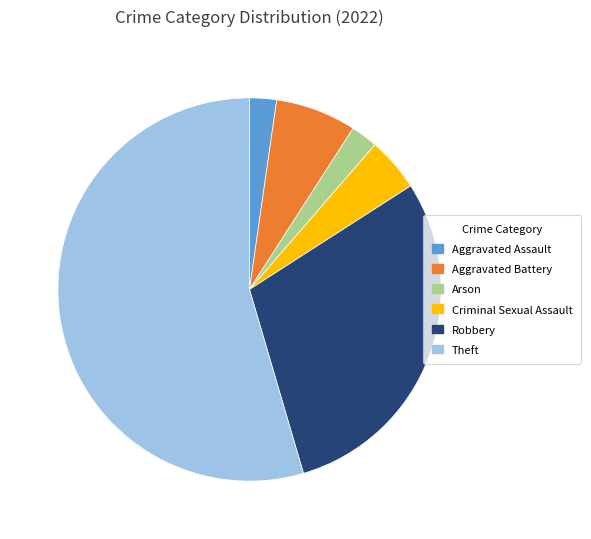

How many segments does this pie chart have?

6